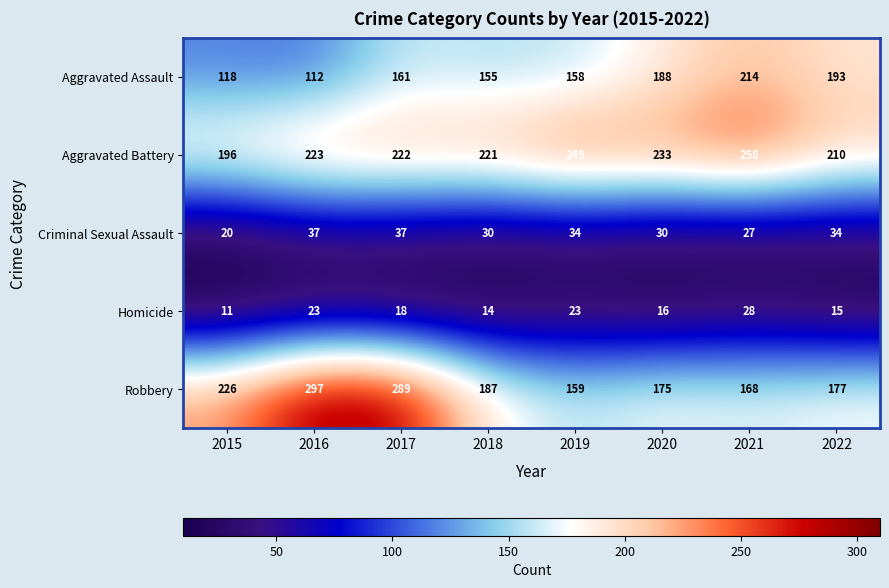

Which series has the largest range (max minus min)?

Robbery